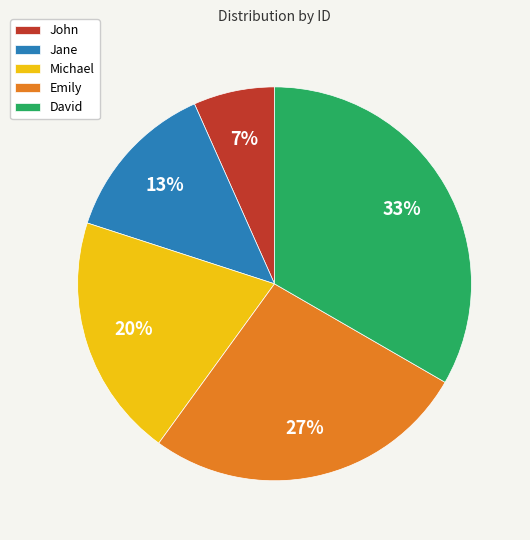

To the nearest percent, what is the combined percentage of Emily and Jane?

40%